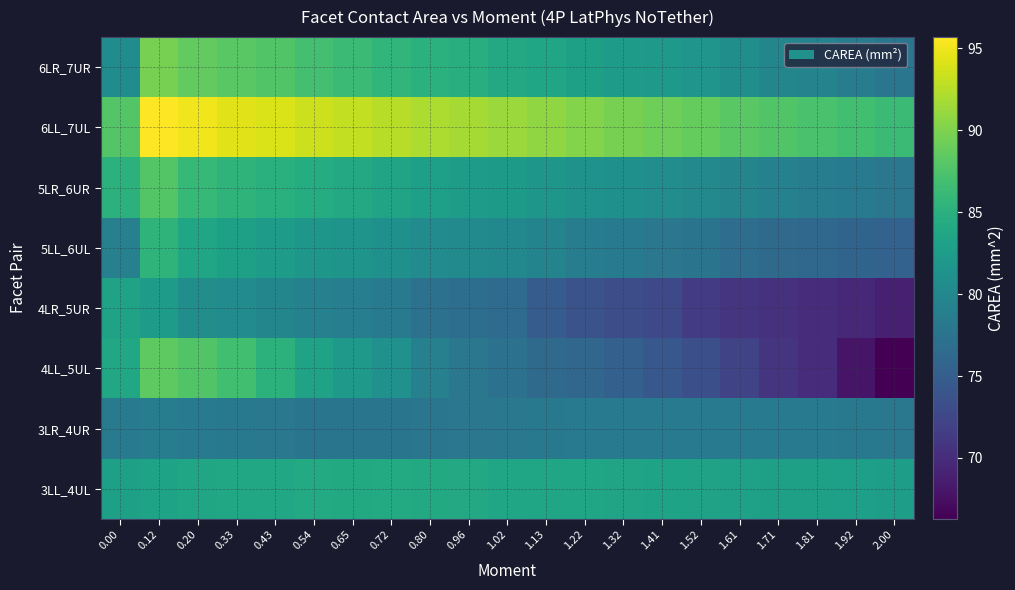

What is the smallest value displayed?

66.3